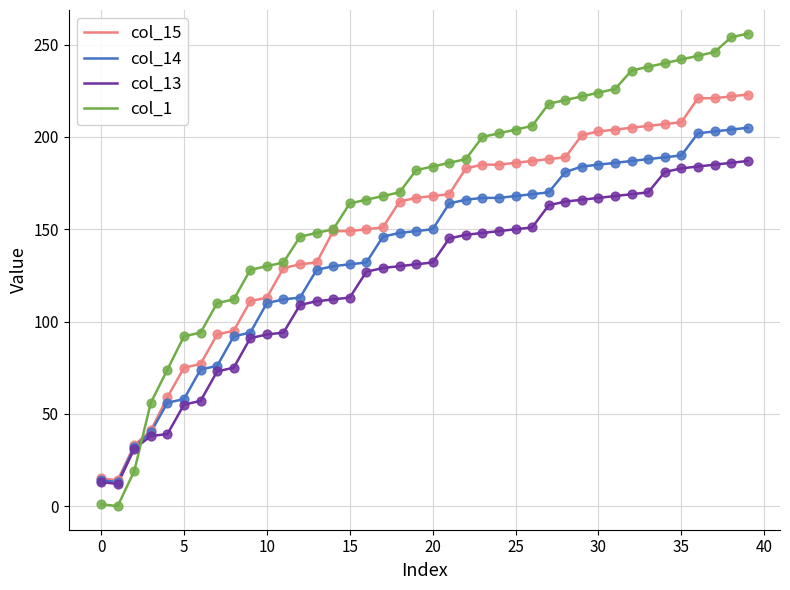

Which series has the largest total across all categories?

col_1